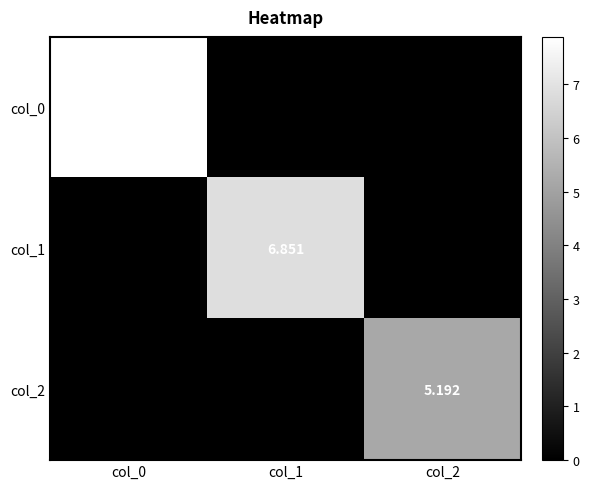

Is the value of col_2 at col_2 greater than the value of col_1 at col_0?

Yes